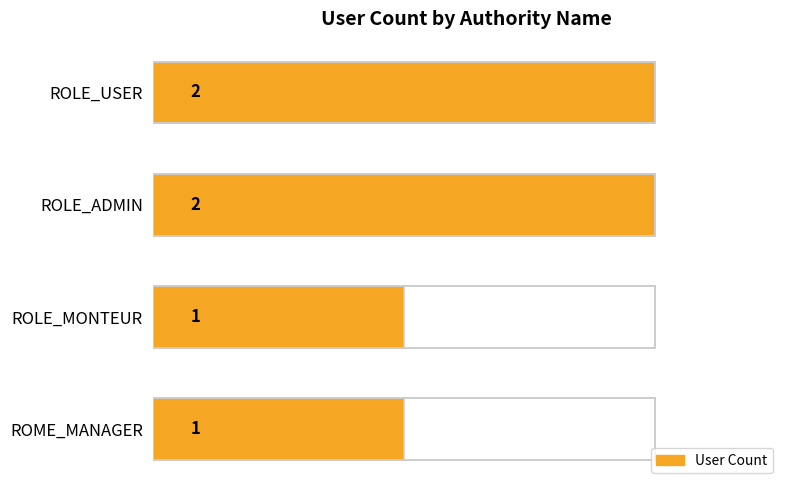

What is the value of the 3rd bar from the left?

1